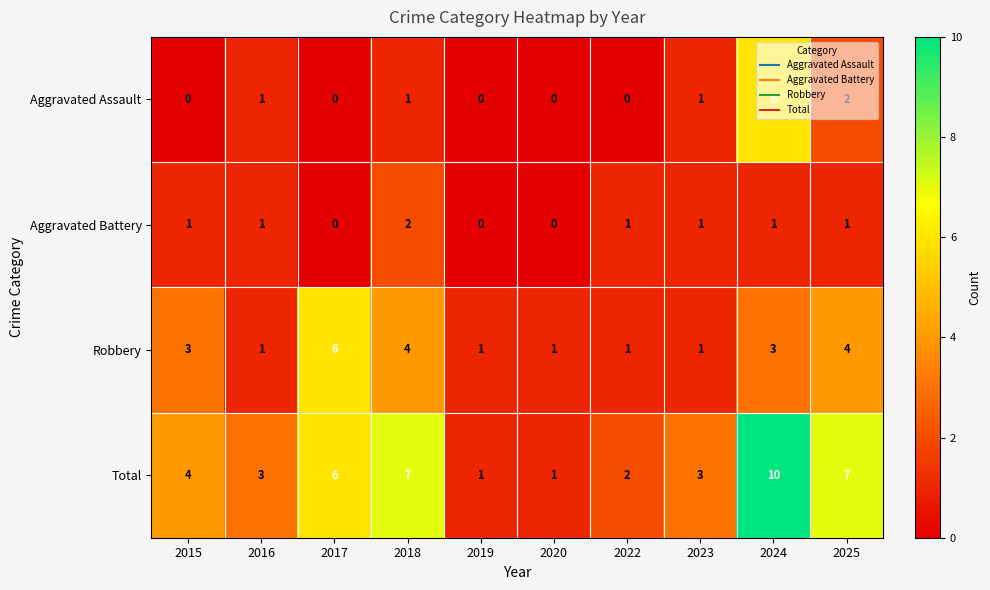

Which series has the widest spread of values?

Total